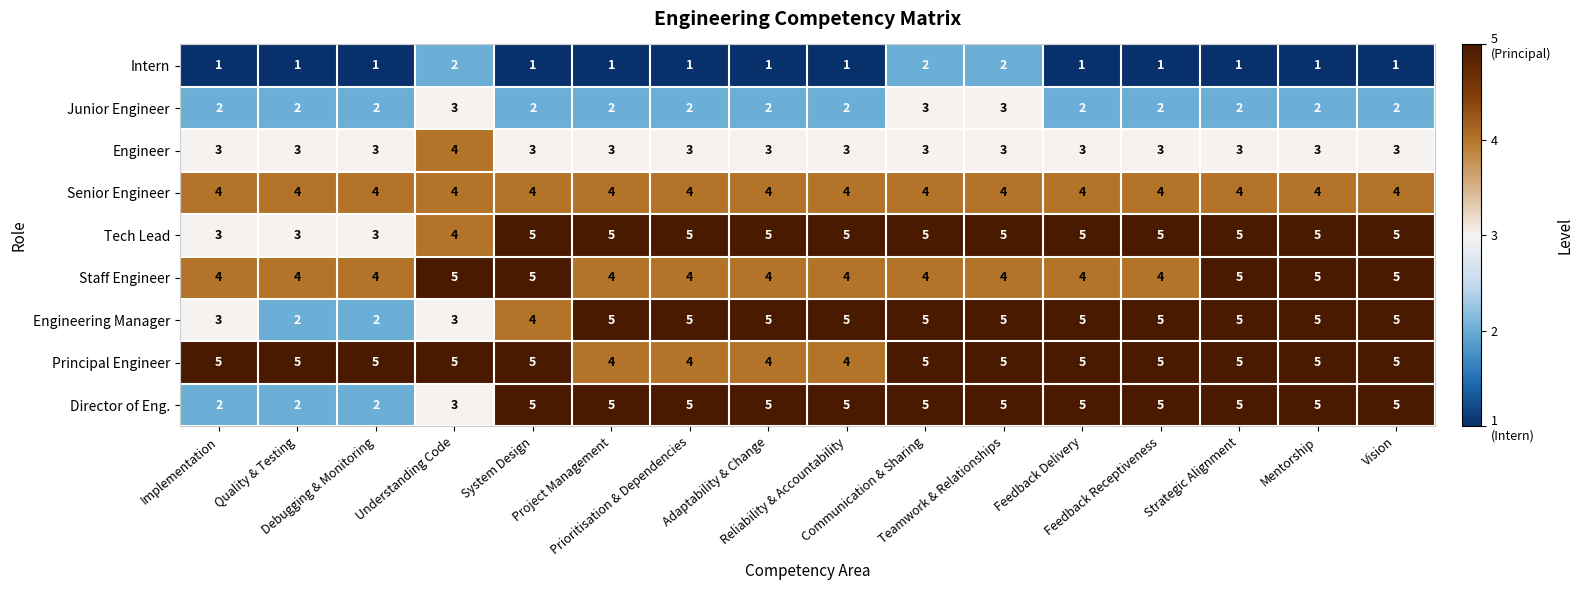

Count the Intern values in the range 1 to 2.

16